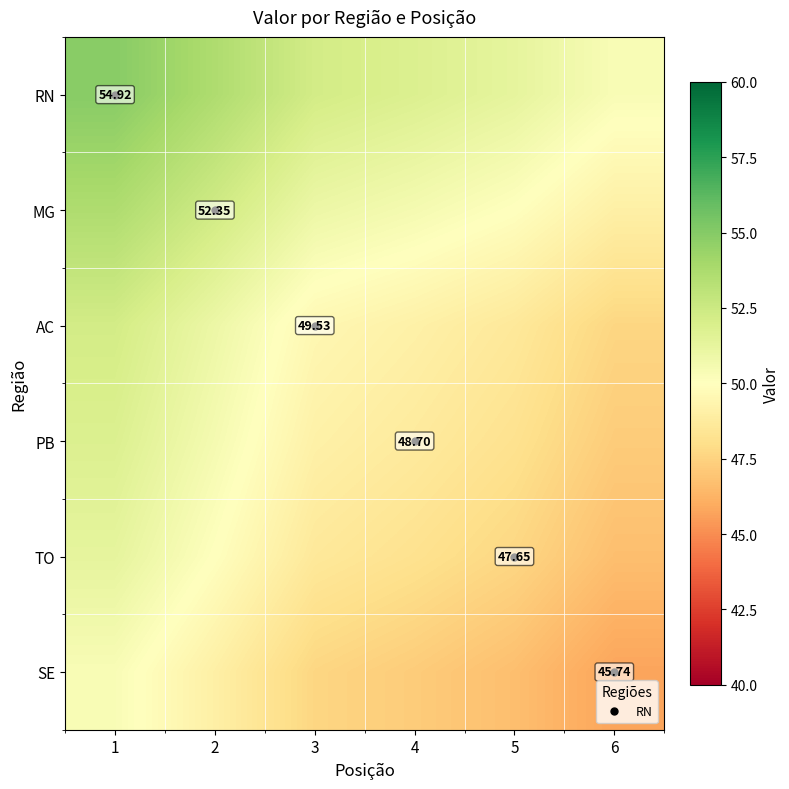

Which has a higher value, 3 or 4?

3